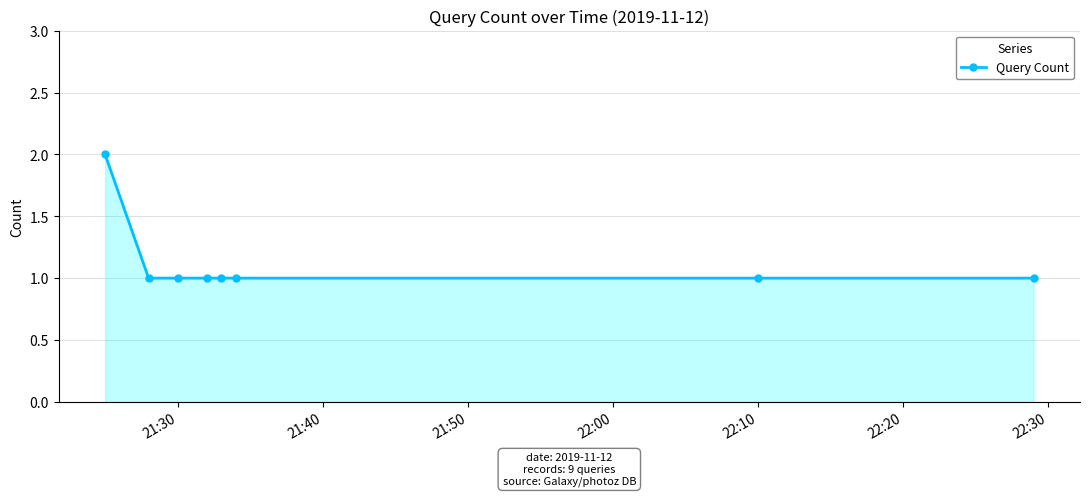

What is the sum of all values?

9